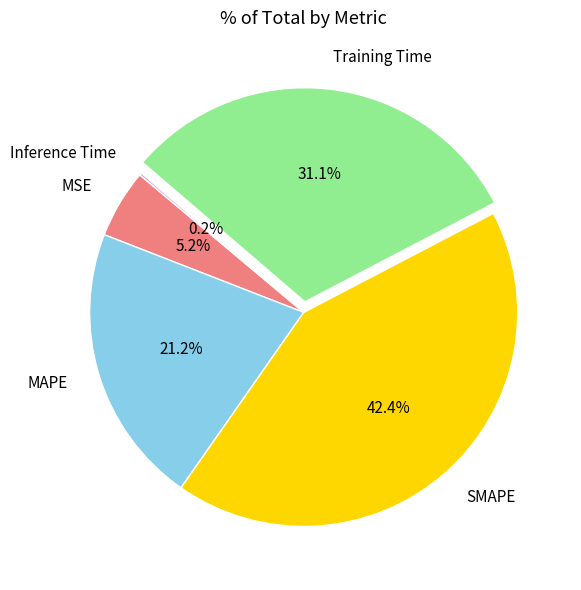

Which has a higher value, MAPE or SMAPE?

SMAPE